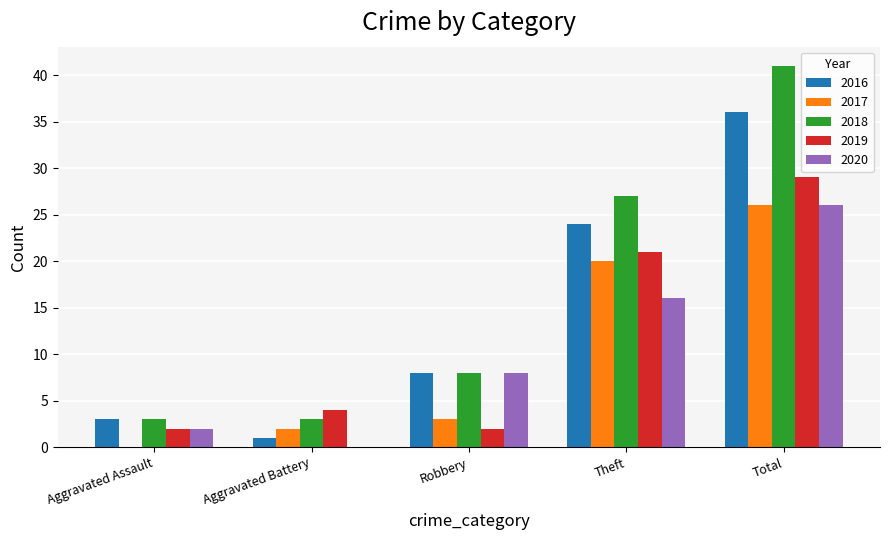

Does the chart contain stacked bars?

No